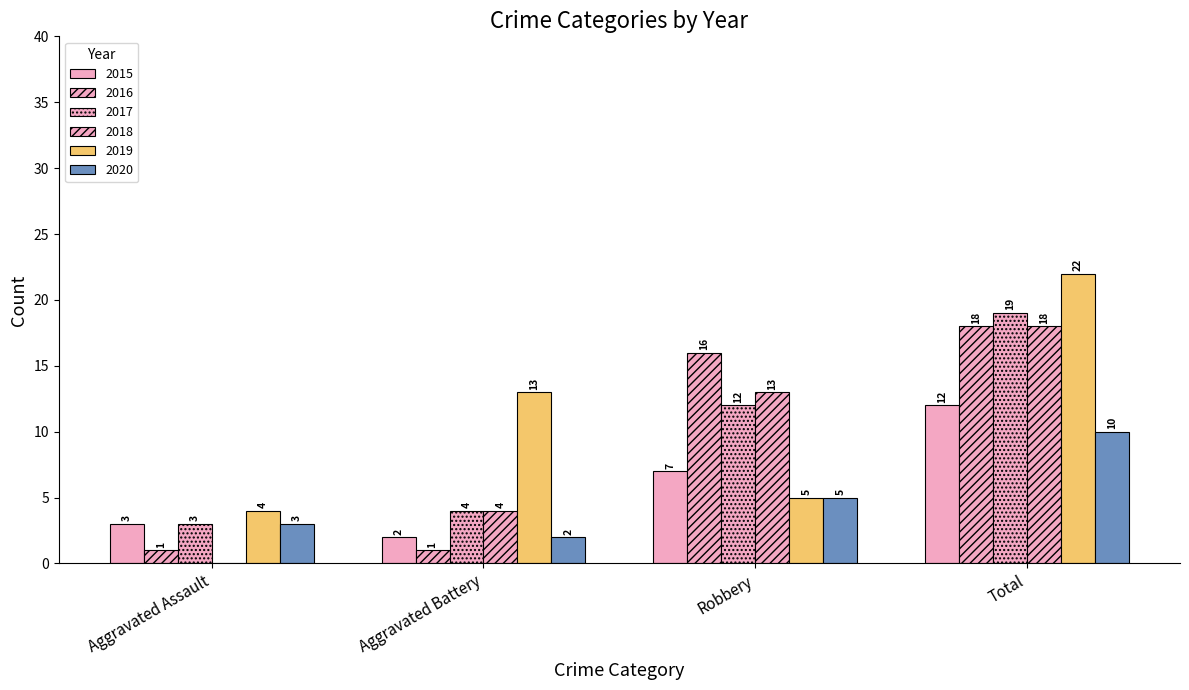

What is the label of the 1st bar from the right?

Total